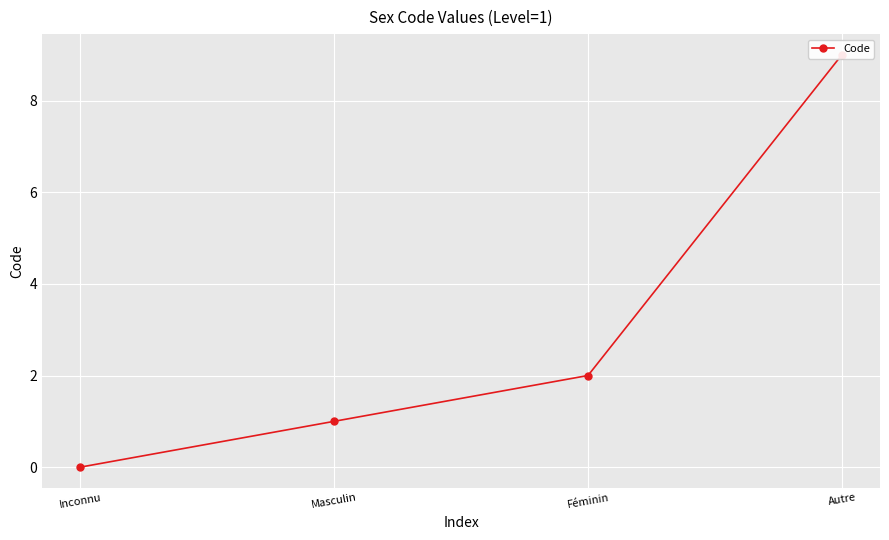

What is the sum of all values?

12